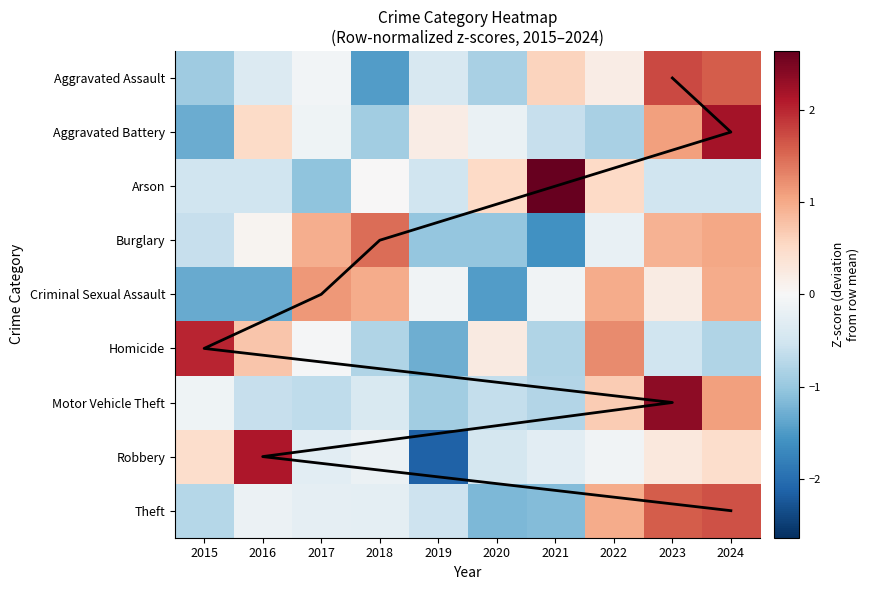

Reading right to left, list all the values displayed in this chart.

Aggravated Assault: 2024=1.6	2023=1.7	2022=0.2	2021=0.6	2020=-0.8	2019=-0.4	2018=-1.5	2017=-0.1	2016=-0.4	2015=-0.9
Aggravated Battery: 2024=2.2	2023=1.1	2022=-0.9	2021=-0.6	2020=-0.2	2019=0.2	2018=-0.9	2017=-0.1	2016=0.5	2015=-1.3
Arson: 2024=-0.5	2023=-0.5	2022=0.5	2021=2.6	2020=0.5	2019=-0.5	2018=0.0	2017=-1.1	2016=-0.5	2015=-0.5
Burglary: 2024=1.0	2023=0.9	2022=-0.2	2021=-1.6	2020=-1.0	2019=-1.0	2018=1.5	2017=0.9	2016=0.1	2015=-0.6
Criminal Sexual Assault: 2024=1.0	2023=0.2	2022=1.0	2021=-0.1	2020=-1.5	2019=-0.1	2018=1.0	2017=1.1	2016=-1.3	2015=-1.3
Homicide: 2024=-0.8	2023=-0.5	2022=1.2	2021=-0.8	2020=0.2	2019=-1.3	2018=-0.8	2017=-0.0	2016=0.7	2015=2.0
Motor Vehicle Theft: 2024=1.1	2023=2.4	2022=0.7	2021=-0.8	2020=-0.6	2019=-0.9	2018=-0.4	2017=-0.7	2016=-0.6	2015=-0.1
Robbery: 2024=0.5	2023=0.3	2022=-0.1	2021=-0.3	2020=-0.5	2019=-2.1	2018=-0.1	2017=-0.3	2016=2.1	2015=0.5
Theft: 2024=1.7	2023=1.6	2022=1.0	2021=-1.1	2020=-1.2	2019=-0.6	2018=-0.3	2017=-0.2	2016=-0.1	2015=-0.7